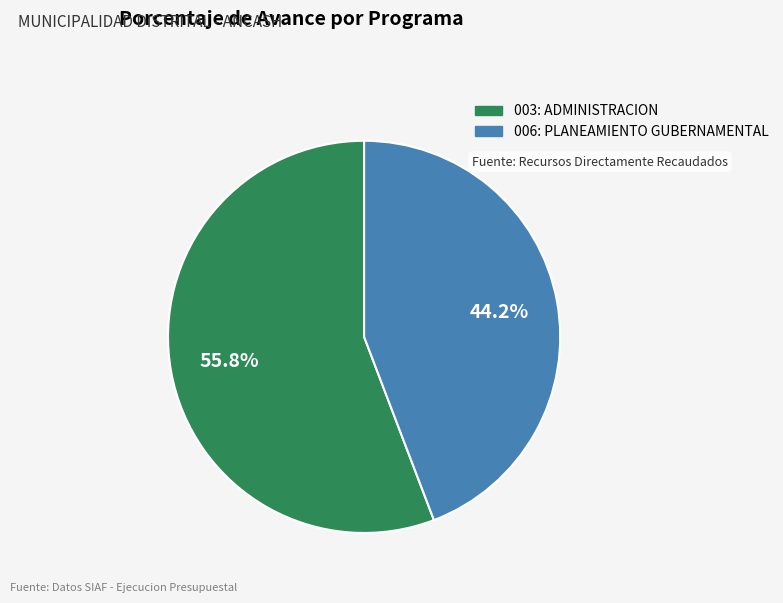

Is there a majority slice in this chart?

Yes